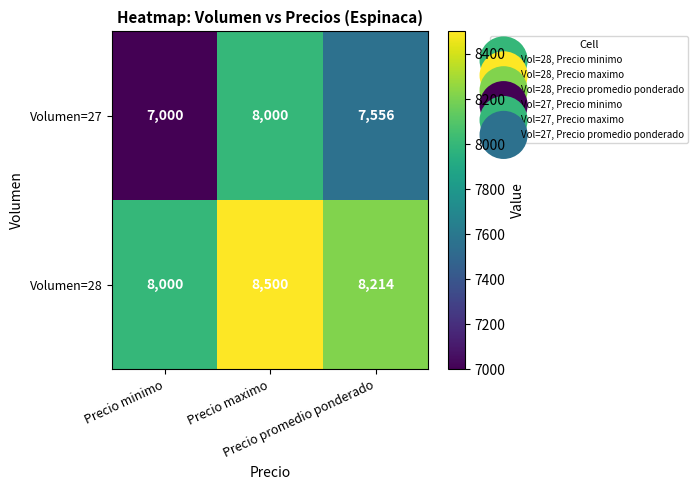

How many distinct data groups are displayed?

2